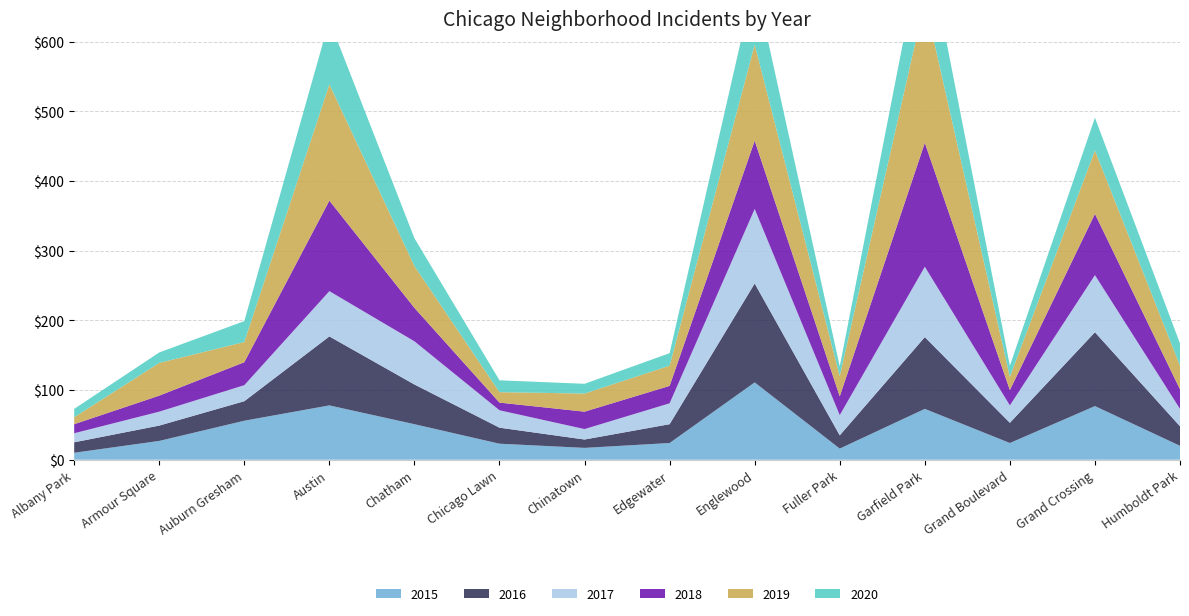

Reading left to right, list all the values displayed in this chart.

2015: Albany Park=10	Armour Square=27	Auburn Gresham=56	Austin=78	Chatham=51	Chicago Lawn=23	Chinatown=17	Edgewater=24	Englewood=111	Fuller Park=16	Garfield Park=73	Grand Boulevard=24	Grand Crossing=77	Humboldt Park=20
2016: Albany Park=15	Armour Square=22	Auburn Gresham=28	Austin=99	Chatham=57	Chicago Lawn=23	Chinatown=12	Edgewater=27	Englewood=142	Fuller Park=19	Garfield Park=103	Grand Boulevard=29	Grand Crossing=106	Humboldt Park=28
2017: Albany Park=13	Armour Square=20	Auburn Gresham=23	Austin=65	Chatham=62	Chicago Lawn=25	Chinatown=15	Edgewater=30	Englewood=107	Fuller Park=29	Garfield Park=101	Grand Boulevard=25	Grand Crossing=82	Humboldt Park=25
2018: Albany Park=13	Armour Square=23	Auburn Gresham=33	Austin=130	Chatham=48	Chicago Lawn=11	Chinatown=25	Edgewater=25	Englewood=98	Fuller Park=27	Garfield Park=178	Grand Boulevard=22	Grand Crossing=88	Humboldt Park=28
2019: Albany Park=10	Armour Square=47	Auburn Gresham=29	Austin=167	Chatham=60	Chicago Lawn=15	Chinatown=26	Edgewater=29	Englewood=138	Fuller Park=29	Garfield Park=204	Grand Boulevard=19	Grand Crossing=91	Humboldt Park=34
2020: Albany Park=12	Armour Square=15	Auburn Gresham=30	Austin=92	Chatham=40	Chicago Lawn=17	Chinatown=14	Edgewater=18	Englewood=92	Fuller Park=14	Garfield Park=100	Grand Boulevard=16	Grand Crossing=47	Humboldt Park=32